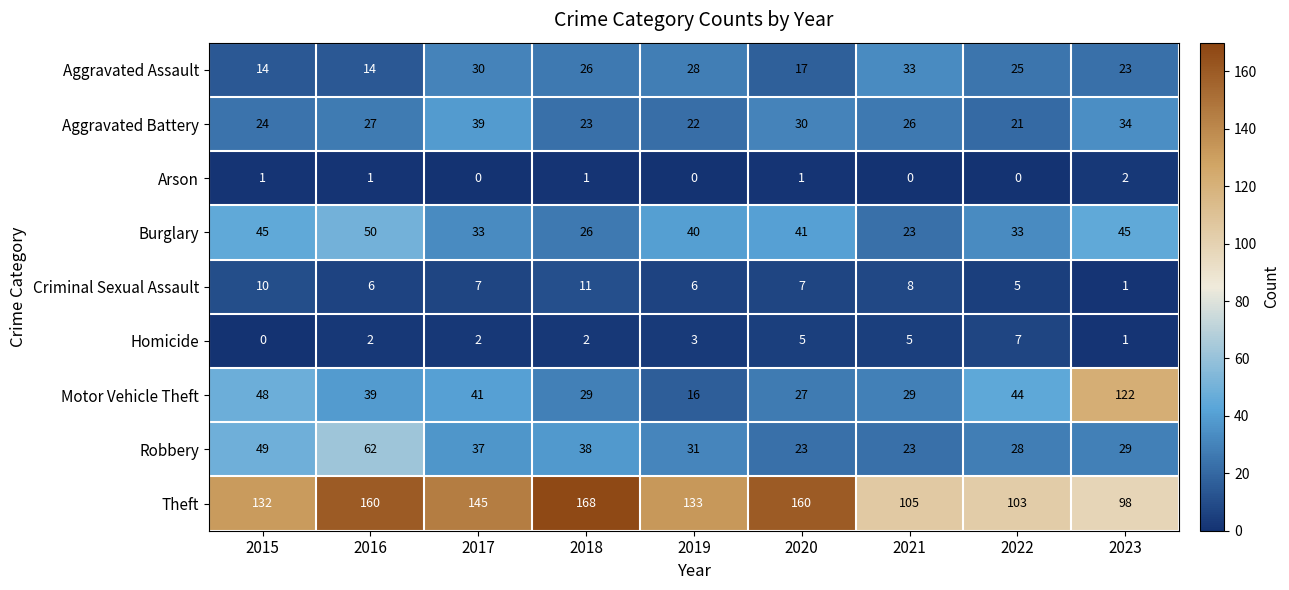

Which category has the highest value across all series?

2018